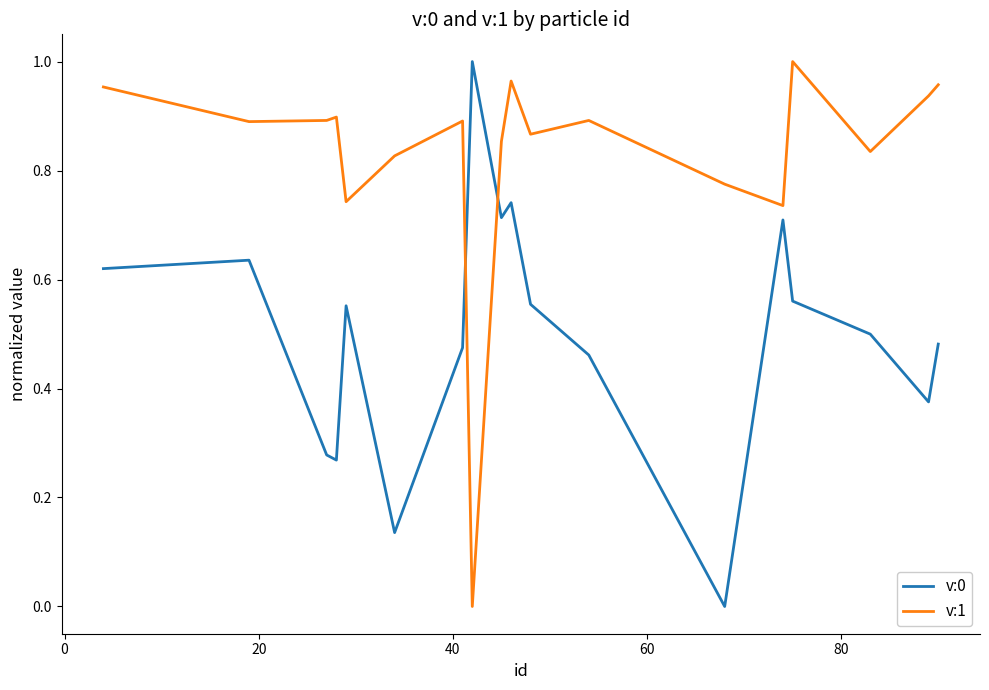

After their last crossing, which series has the higher values: v:1 or v:0?

v:1